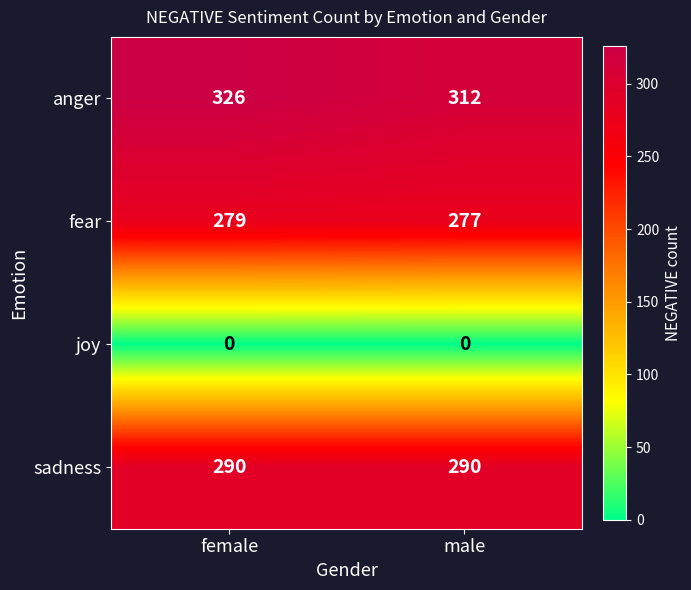

Reading left to right, transcribe all the data shown in this chart.

anger: 326	312
fear: 279	277
joy: 0	0
sadness: 290	290